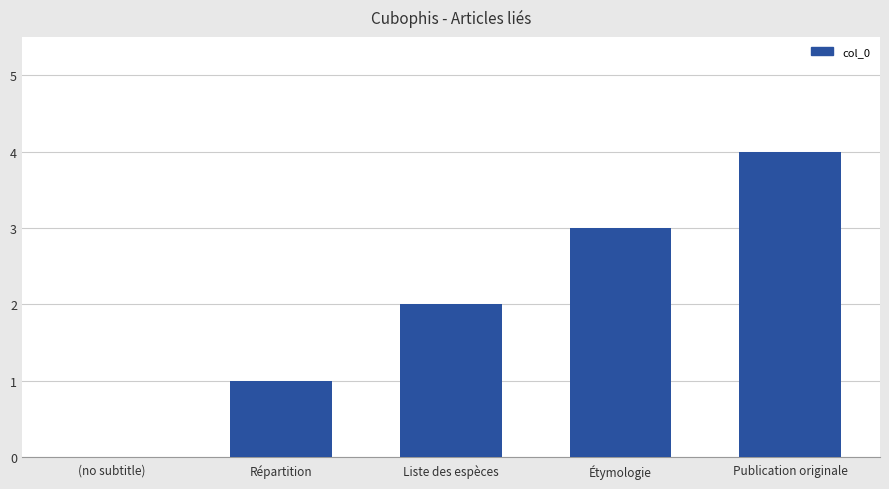

True or false: the data shows 1 at Publication originale.

False